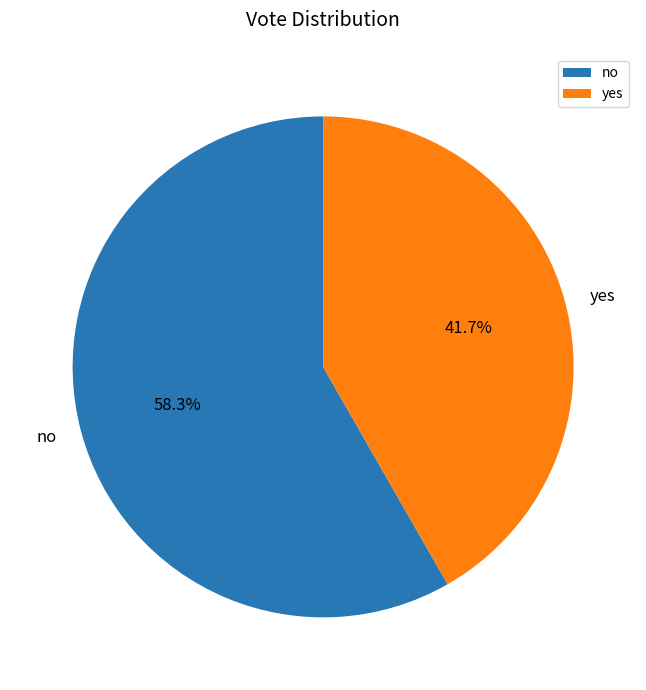

What portion of the pie excludes no?

41.7%